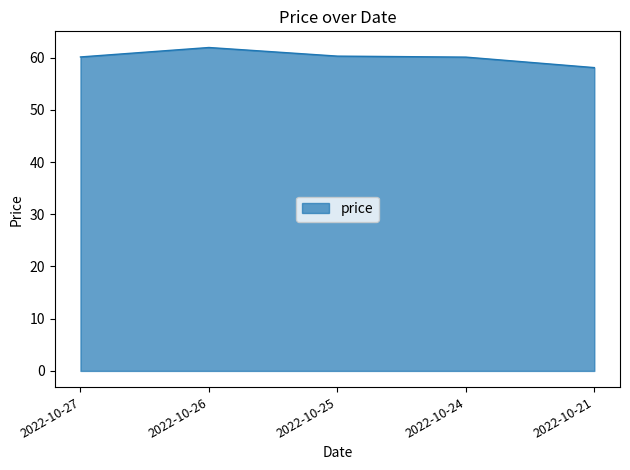

At which category does the chart reach its minimum across all series?

2022-10-21